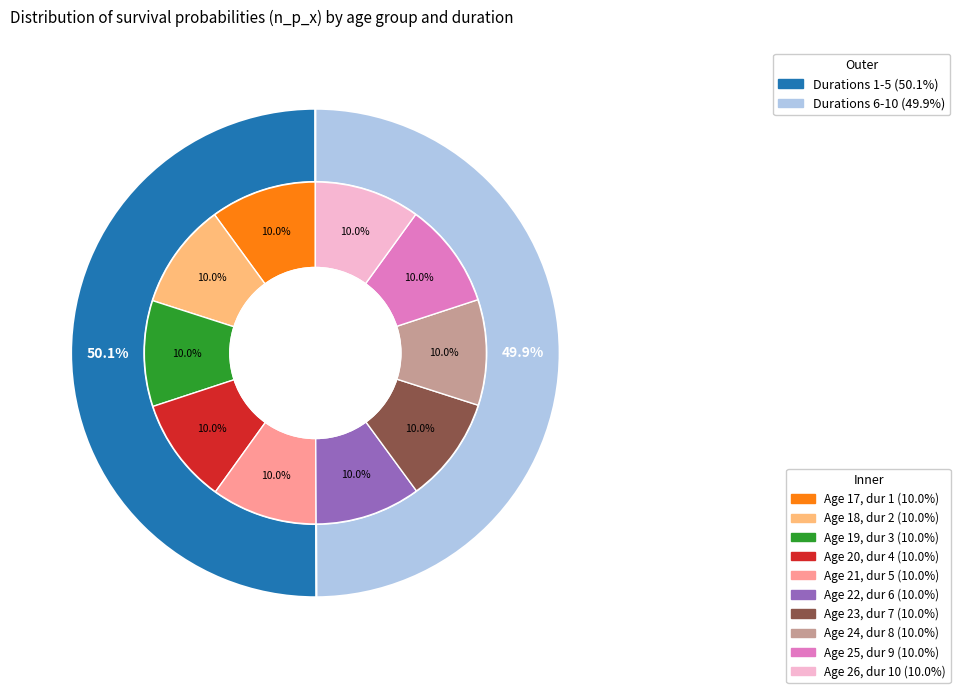

What percentage is the term 9 slice, to the nearest percent?

10%